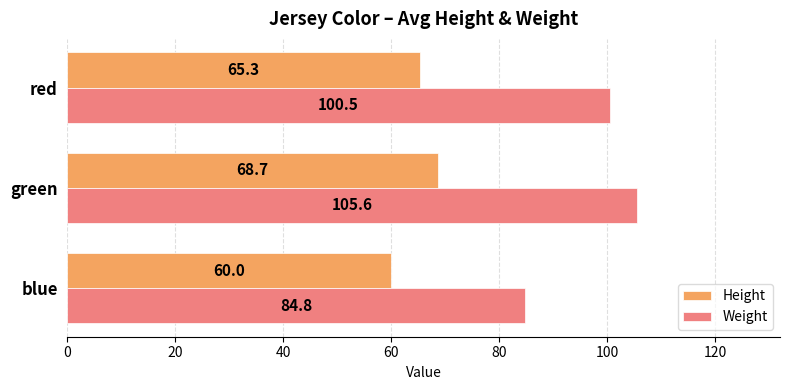

At which label is Weight closest to 95?

red